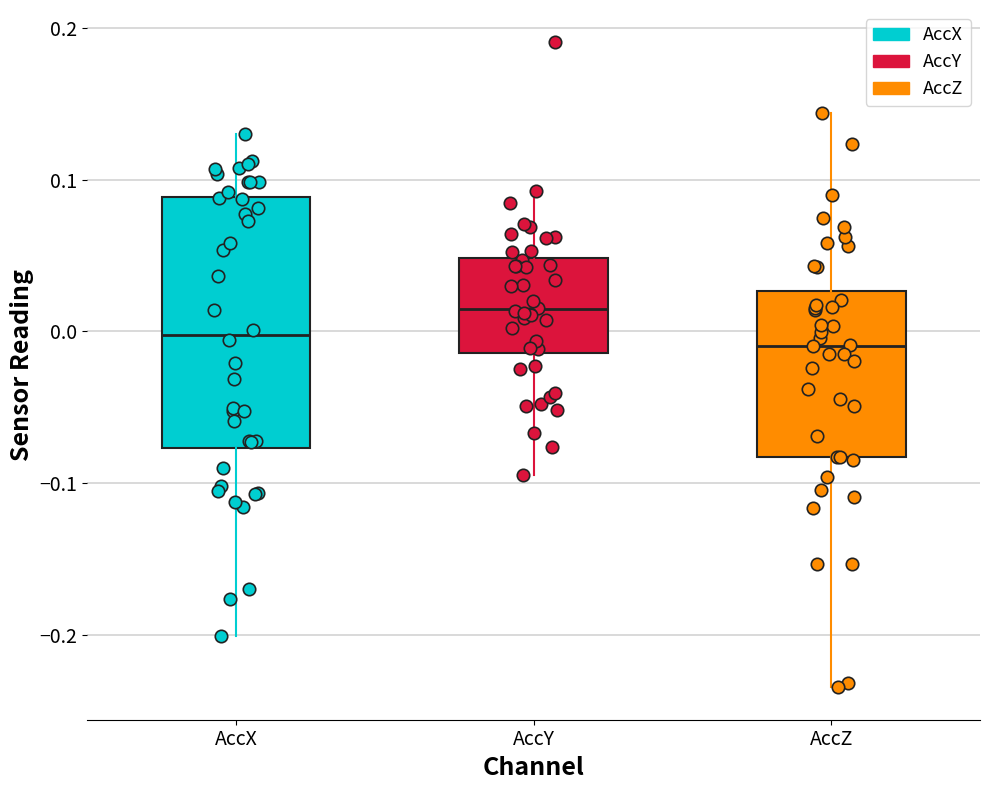

Which box's median line is the highest?

AccY